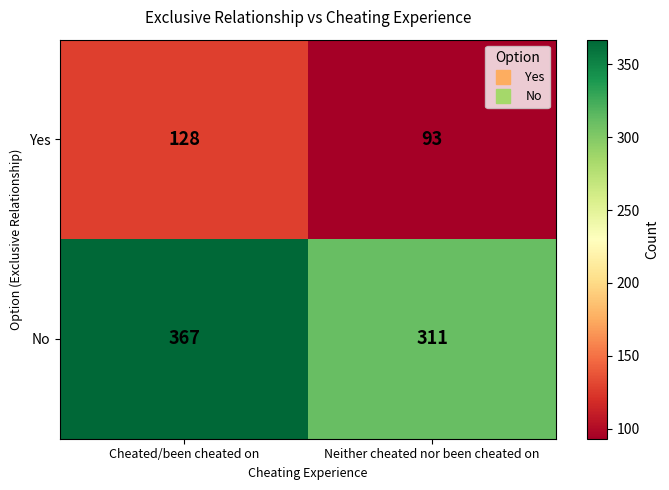

What is the spread (max minus min) of values at Cheated/been cheated on?

239